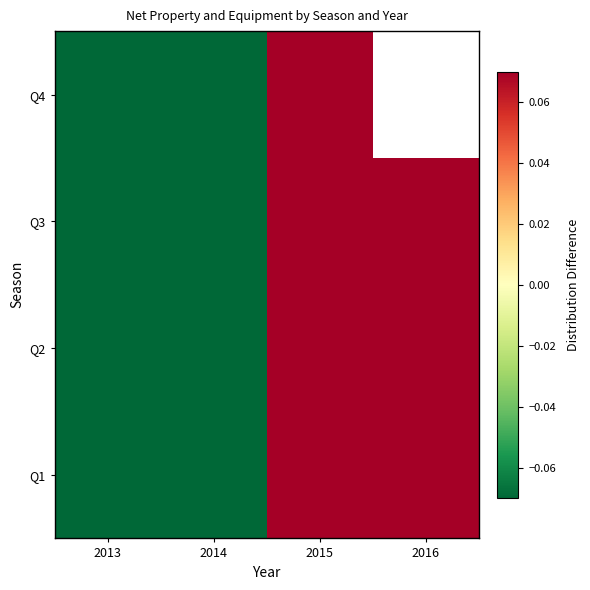

Which category has the highest value across all series?

2016